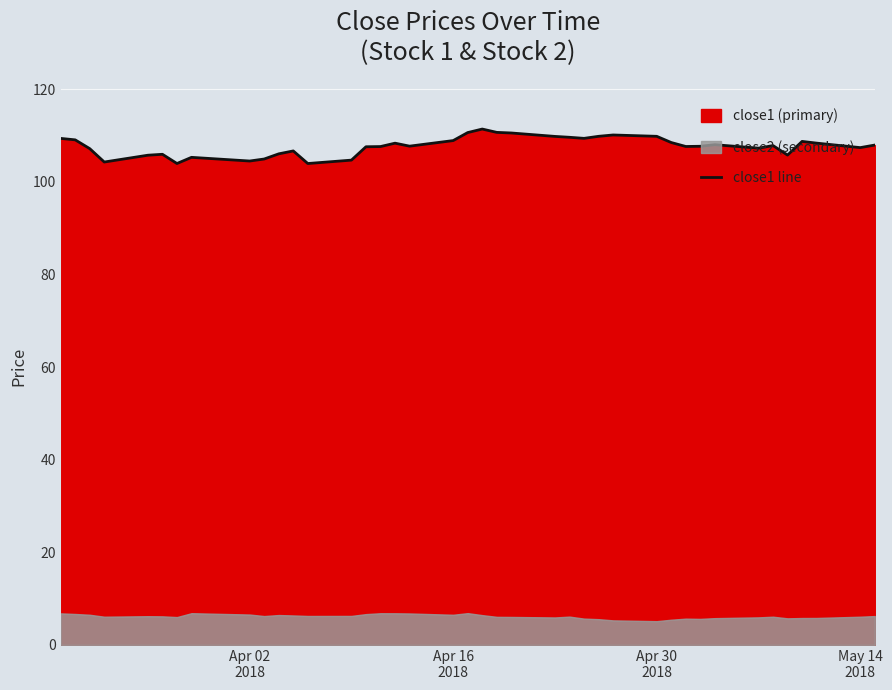

What is the minimum value for close1 line?

104.0